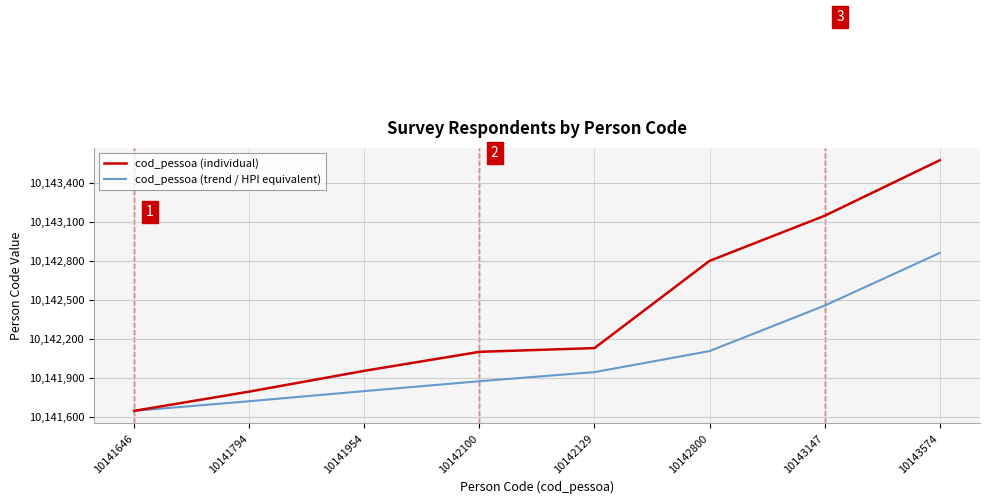

True or false: cod_pessoa (individual) has more than 2 points higher than both neighbors.

False